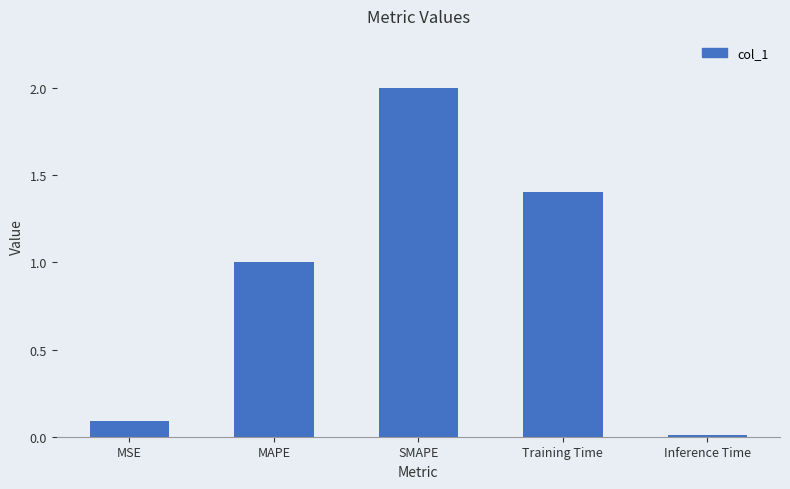

How many values exceed 1?

3